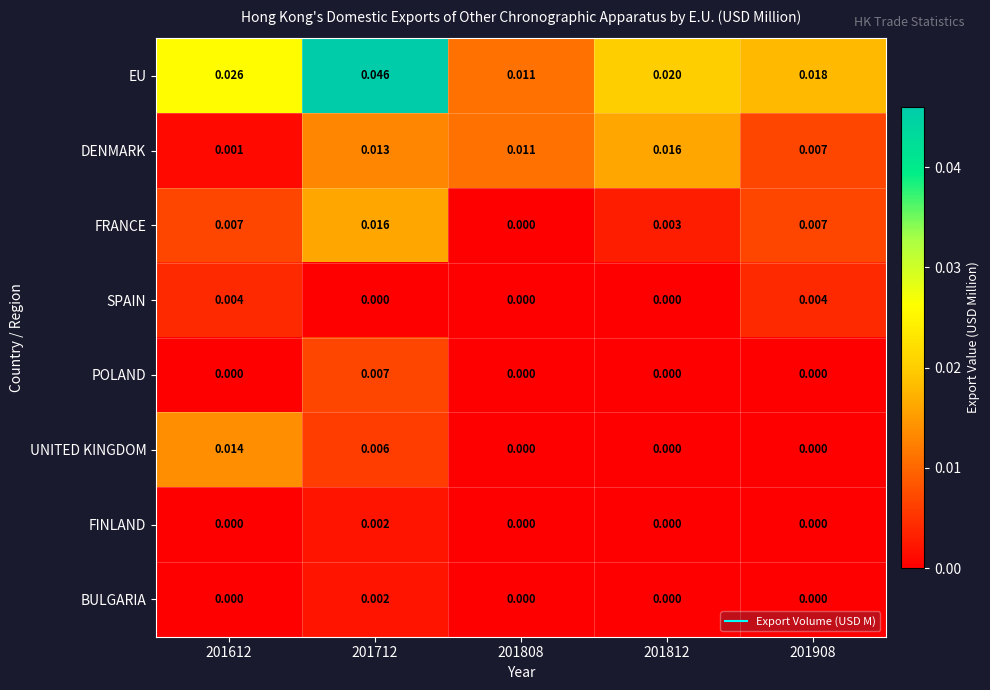

Which series changed the most between 201612 and 201808?

EU